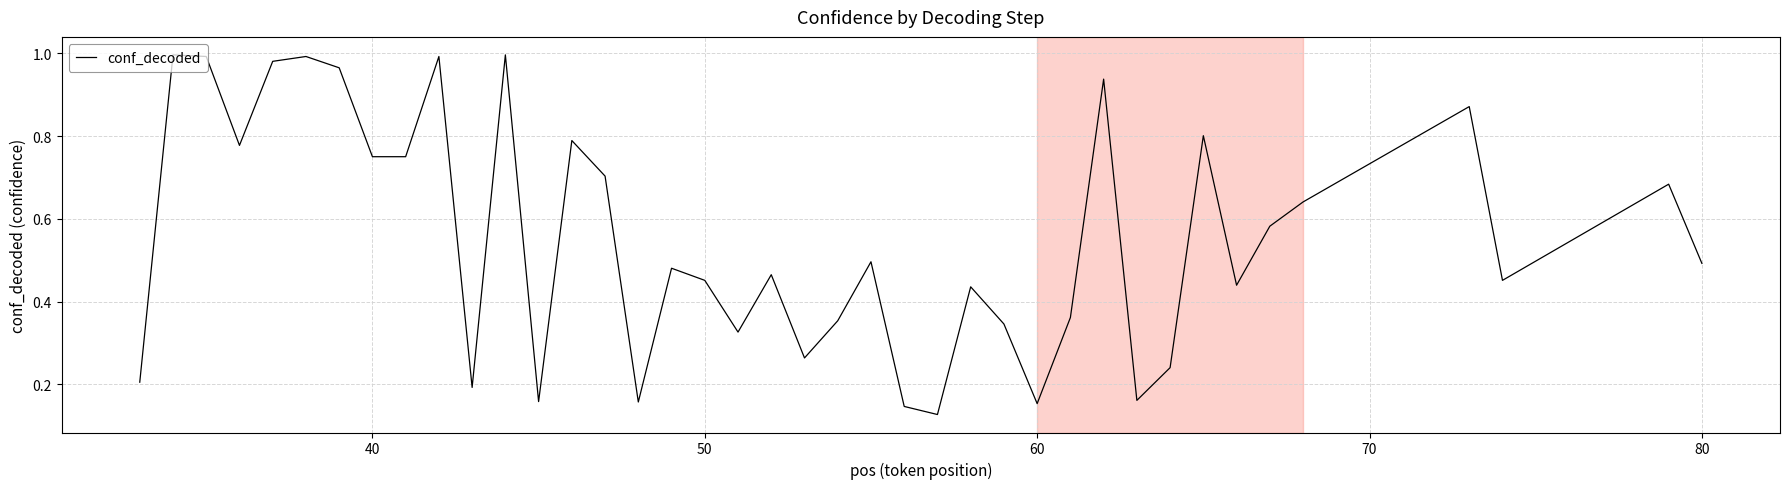

How many lines are shown in the chart?

1